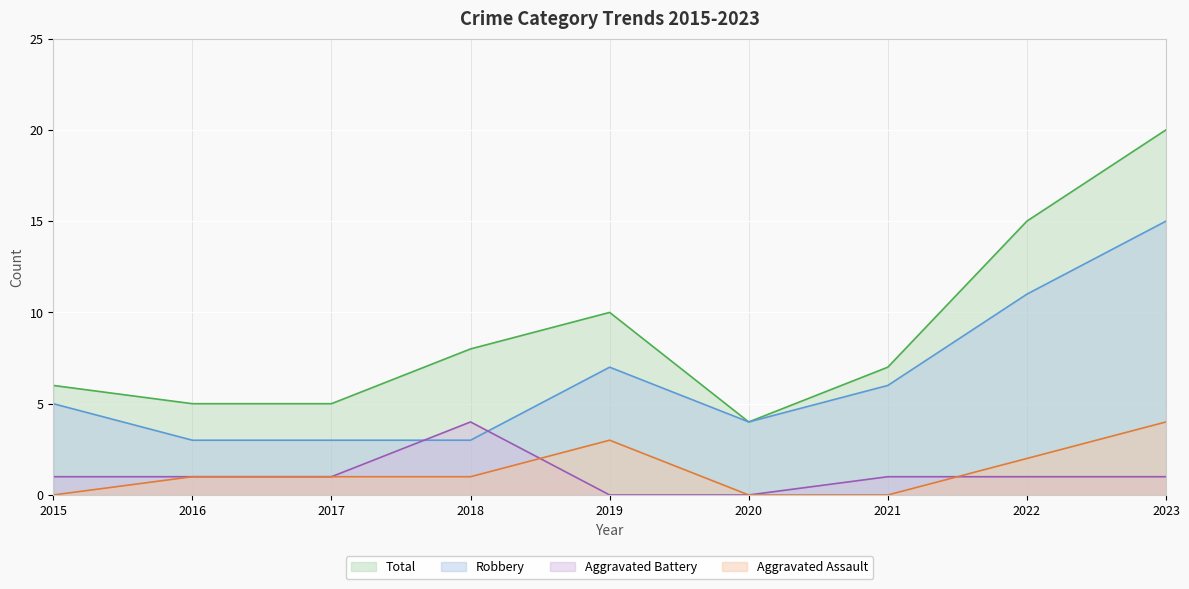

True or false: Aggravated Assault and Robbery intersect in this chart.

False